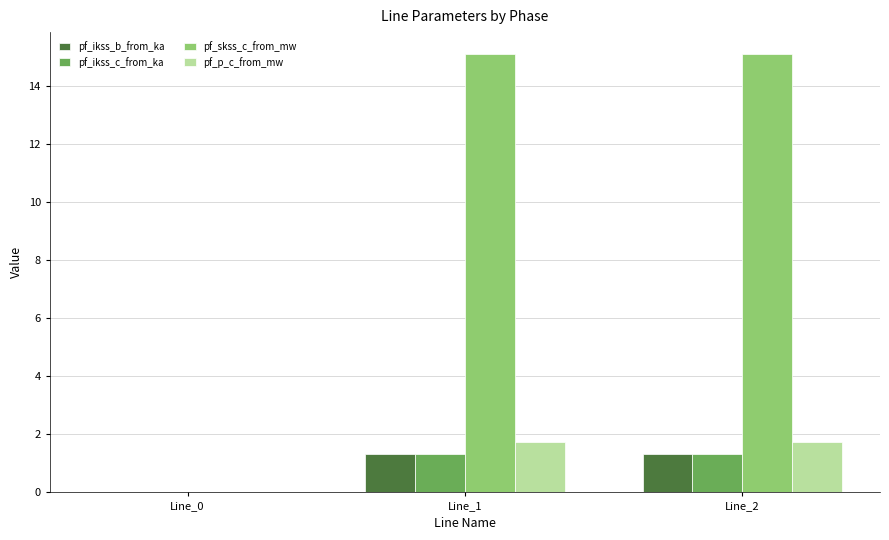

Does the chart contain stacked bars?

No